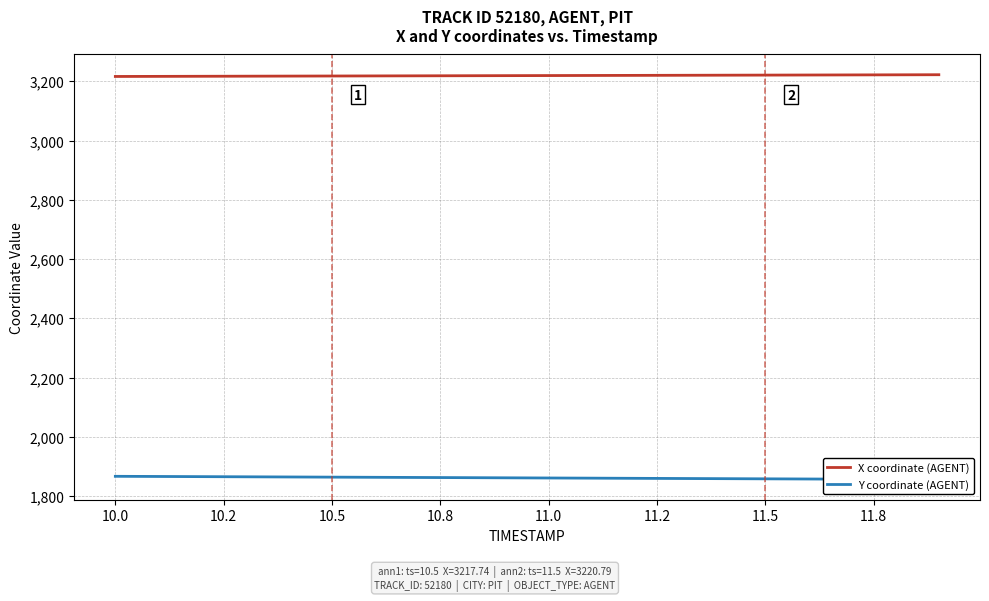

What is the sum of all X coordinate (AGENT) values?

64382.3